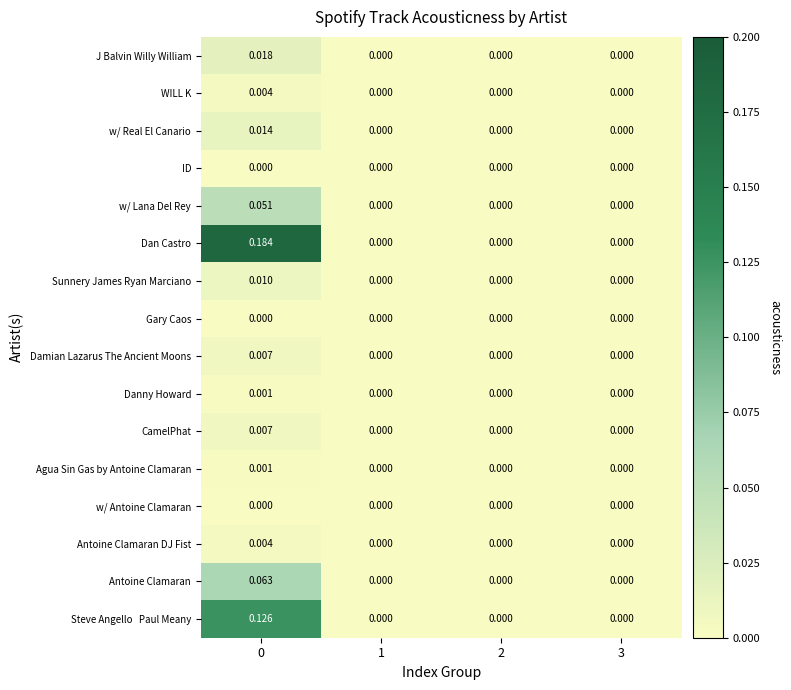

Between 0 and 3, which series saw the biggest shift?

Dan Castro